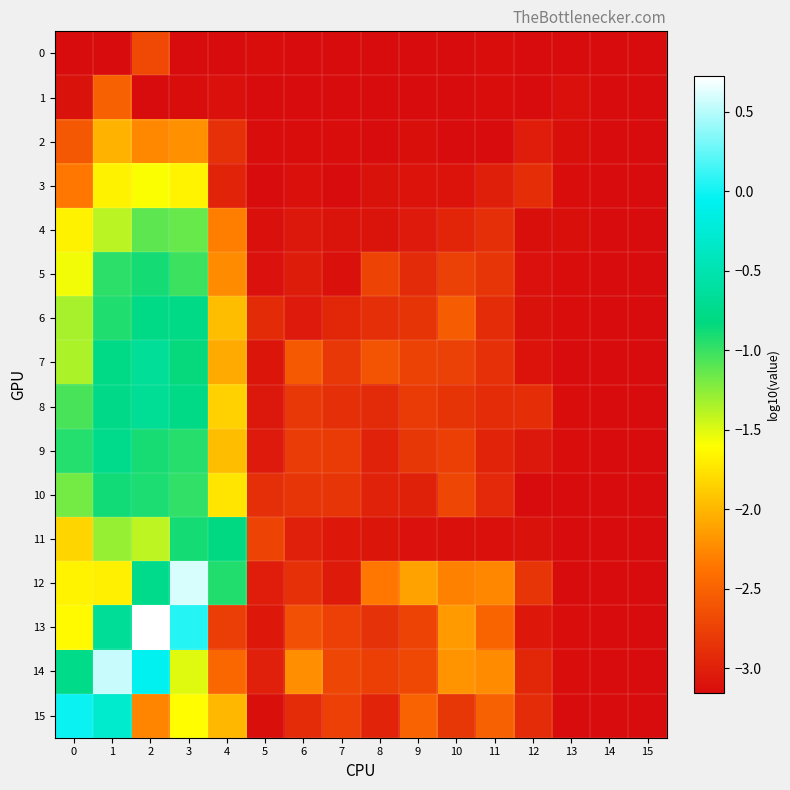

Rank the series by their maximum value, from highest to lowest.

13, 12, 14, 15, 7, 8, 9, 6, 11, 10, 5, 4, 3, 2, 1, 0